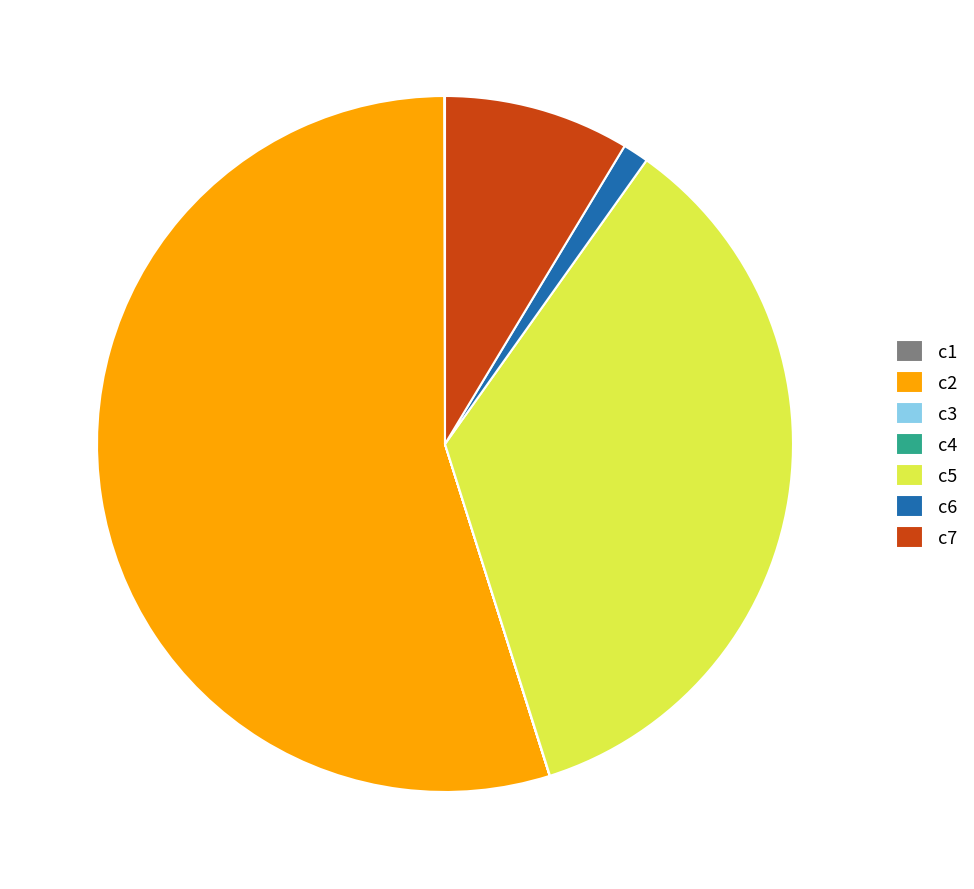

Between c5 and c2, which is larger?

c2